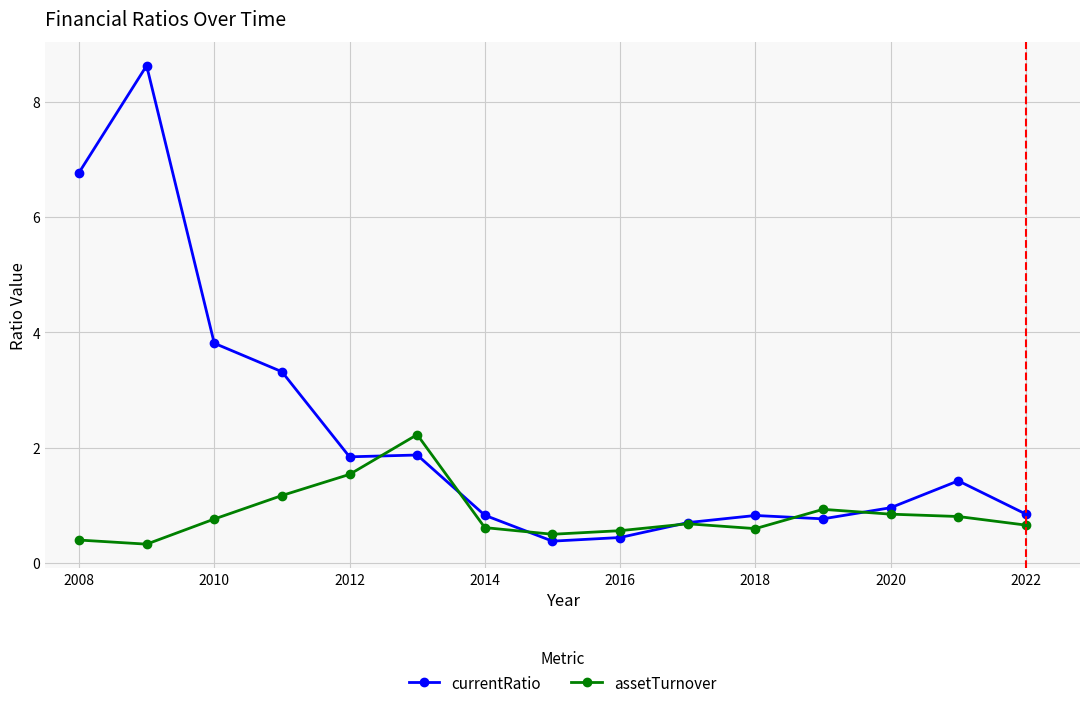

How many series are shown in this chart?

2